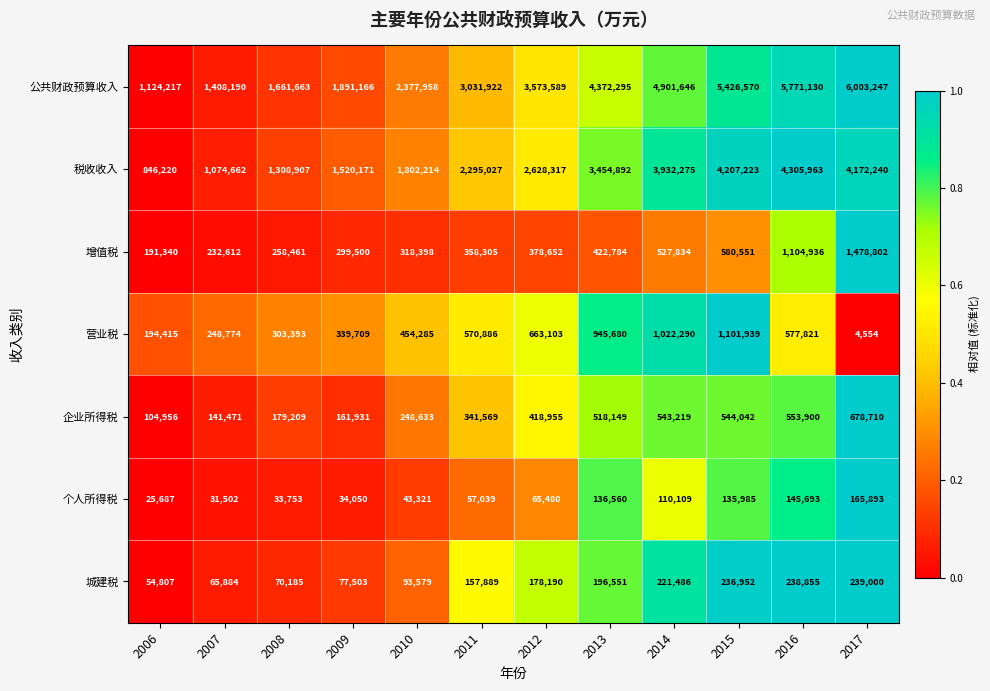

List the series in order of their peak value, highest first.

公共财政预算收入, 税收收入, 增值税, 营业税, 企业所得税, 城建税, 个人所得税